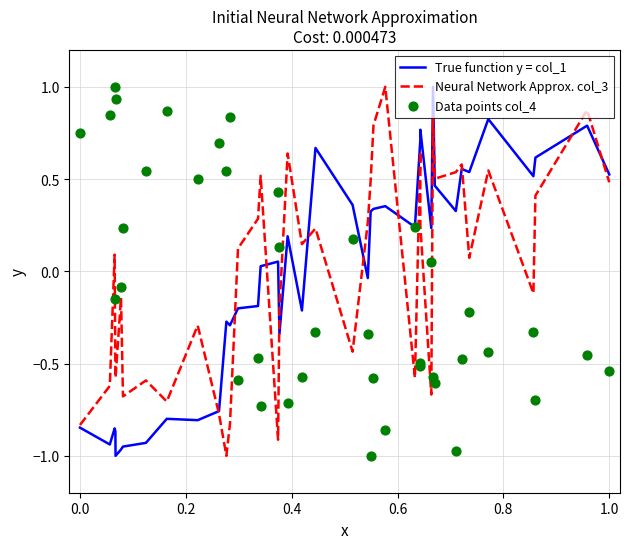

Which series has the largest total across all categories?

Neural Network Approx. col_3